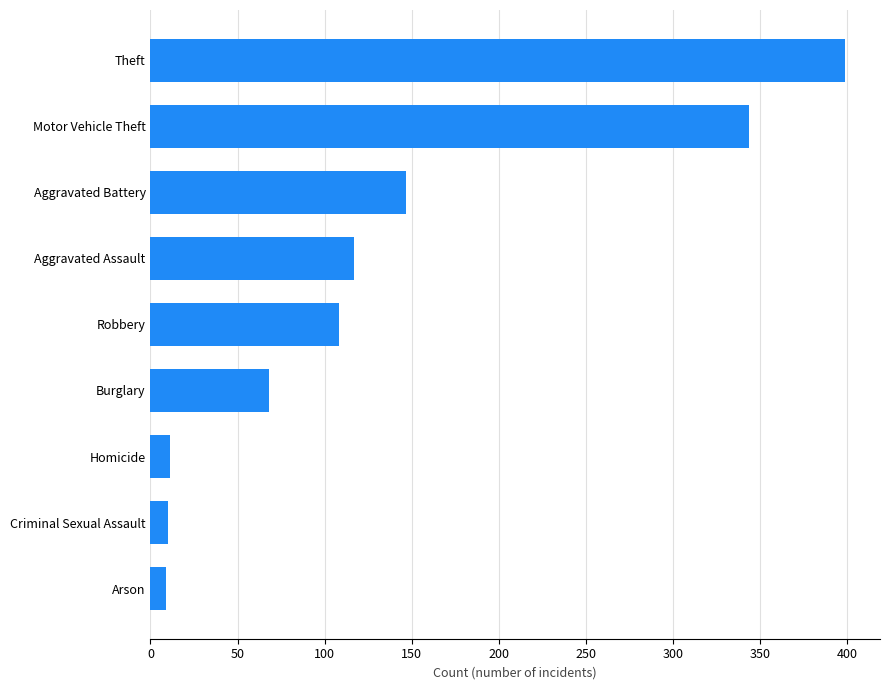

Where is the data nearest to the value 204?

Aggravated Battery